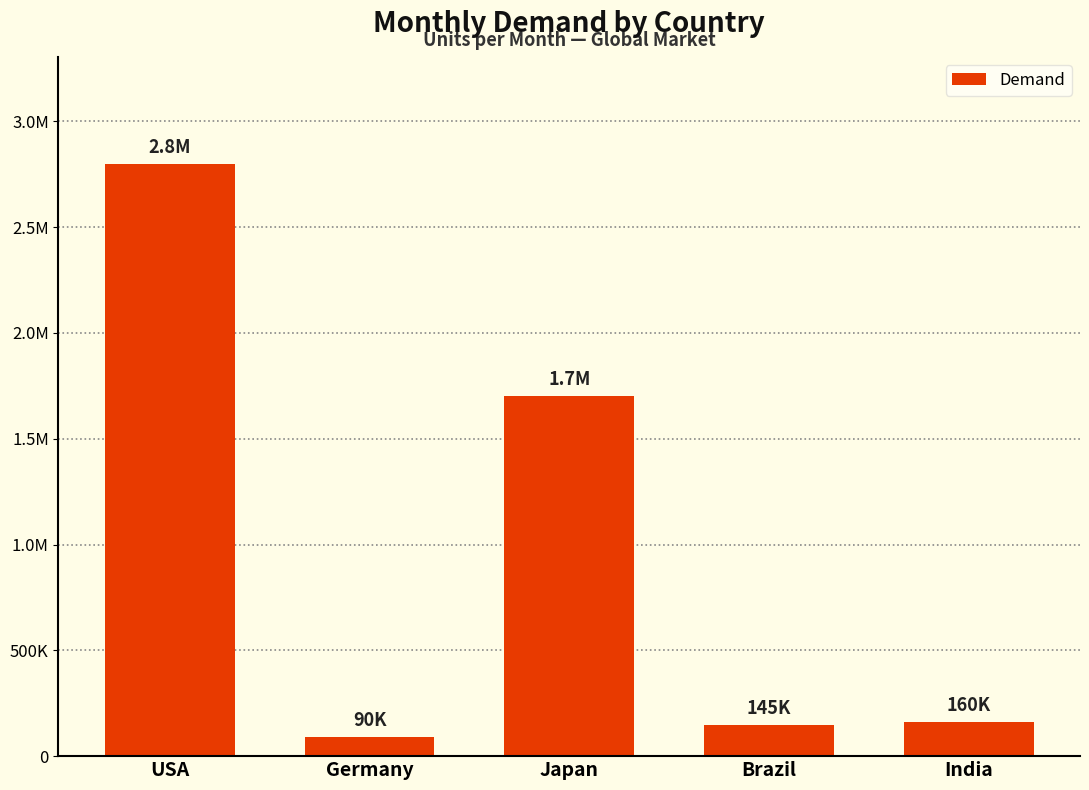

Approximately how many times larger is the value at USA compared to Germany?

31.1